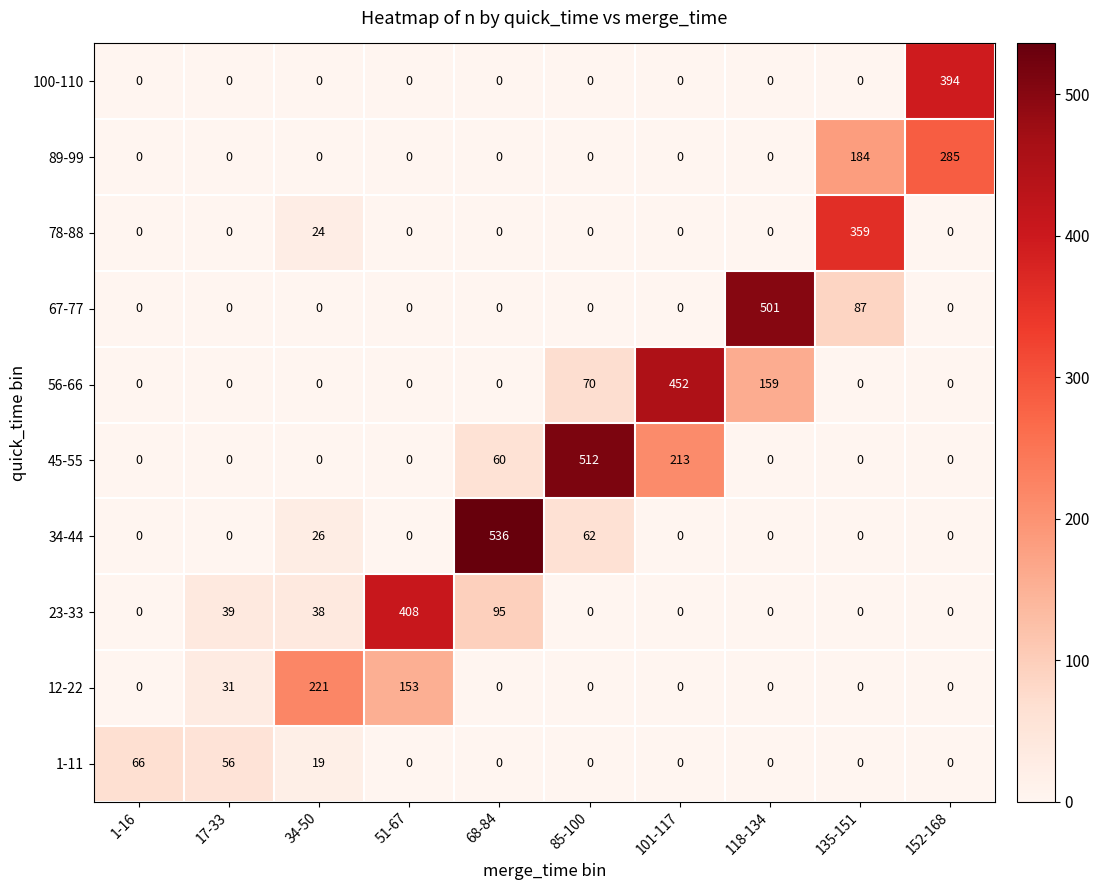

Which category has the highest value across all series?

68-84